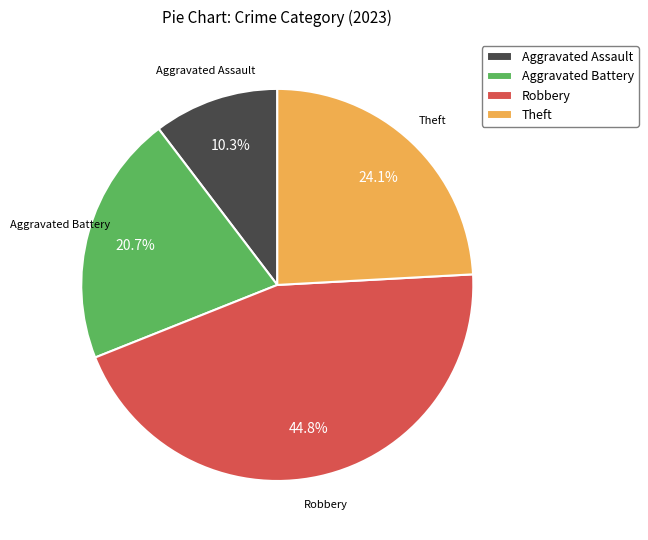

What percentage do Theft and Robbery together represent?

69.0%